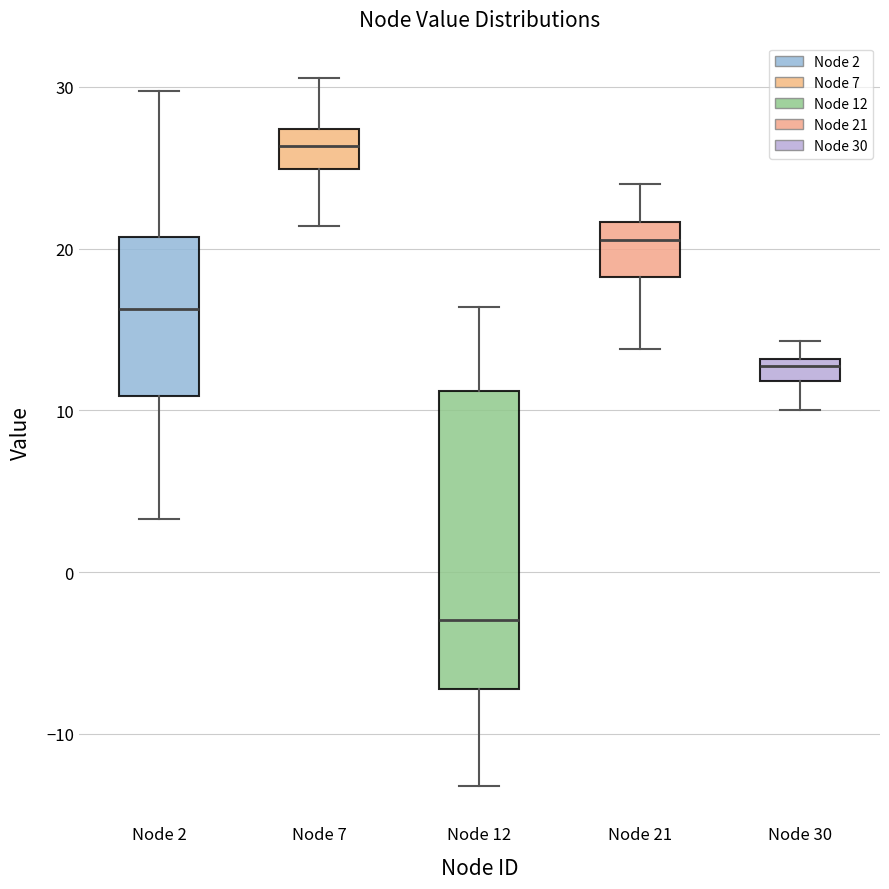

Which box is the tallest, from its lower edge to its upper edge?

Node 12